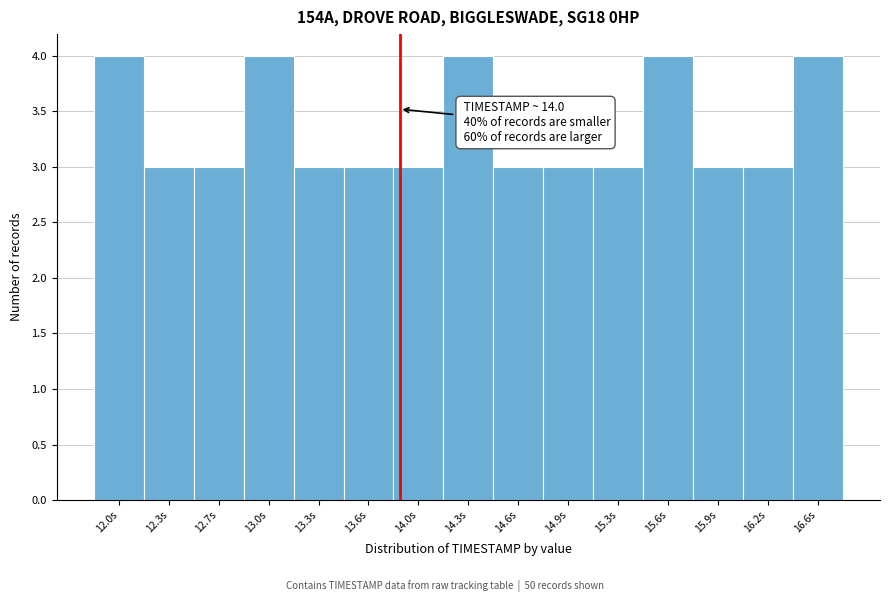

Reading right to left, what are all the values shown in this chart?

4	3	3	4	3	3	3	4	3	3	3	4	3	3	4